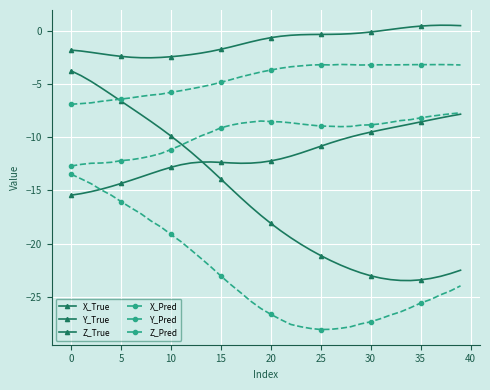

Where is Z_True nearest to the value -11?

25